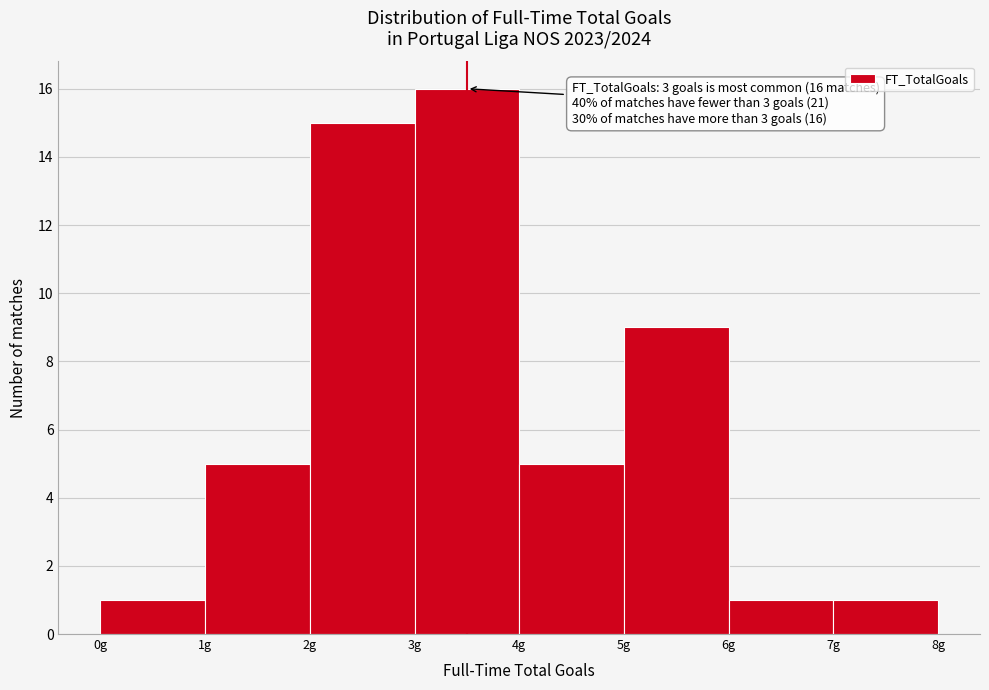

Which range on the x-axis has the tallest bar?

3 to 4